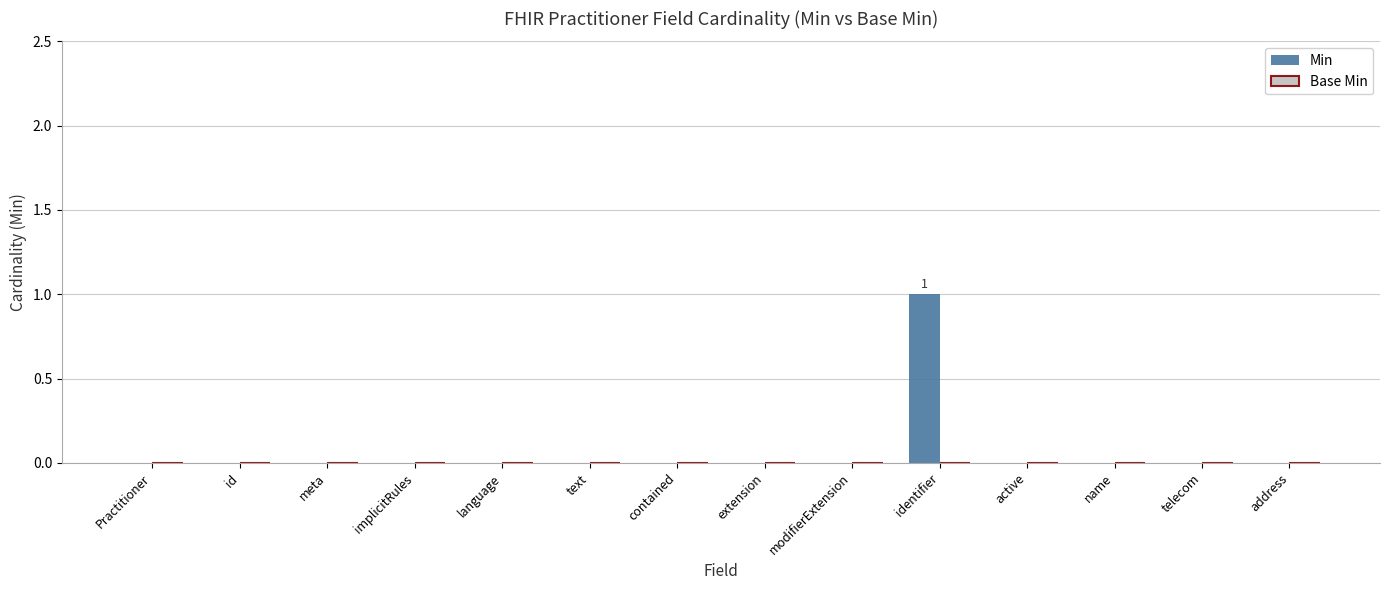

Is it true that the value at telecom is 0?

True